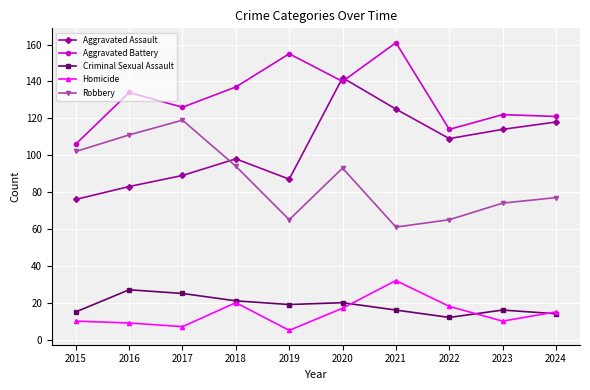

What is the maximum value shown in the chart?

161